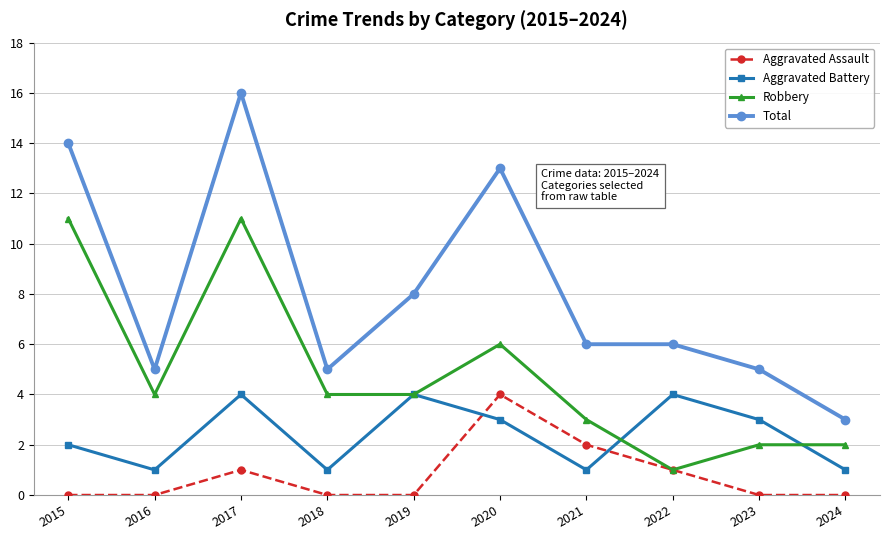

Which category has the lowest value in the Total series?

2024